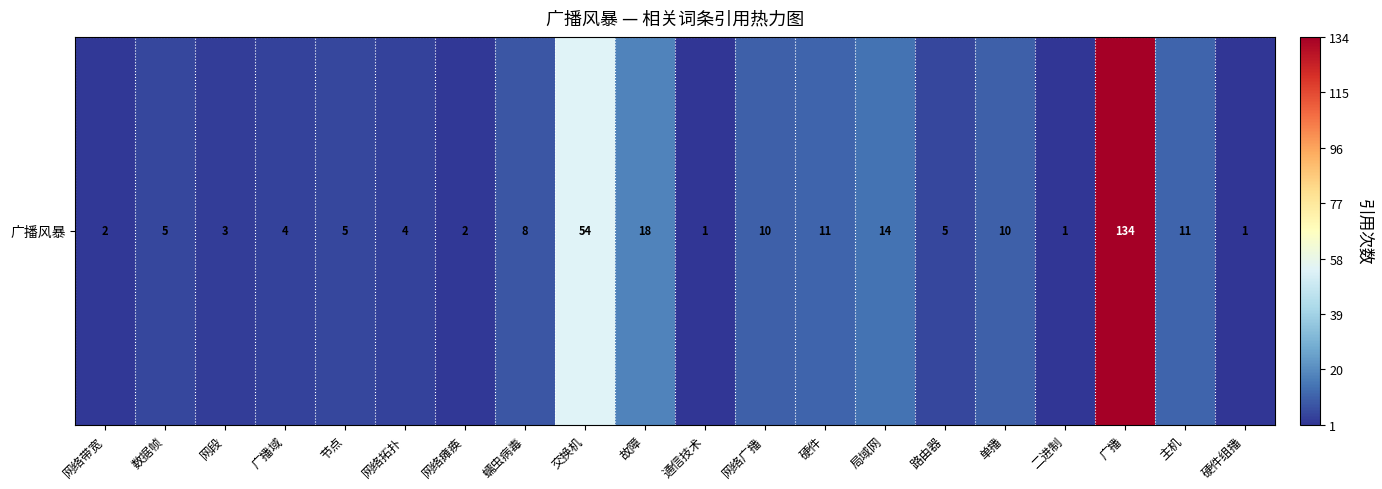

True or false: the data shows 2 at 网段.

False